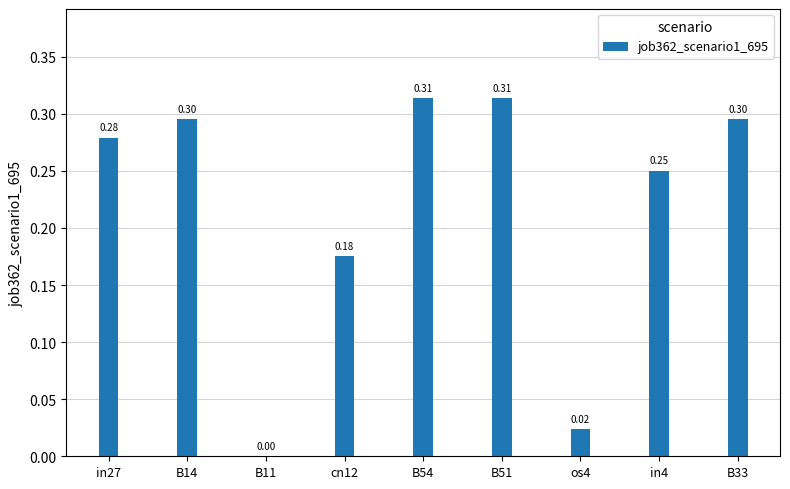

What is the sum of all values?

1.9